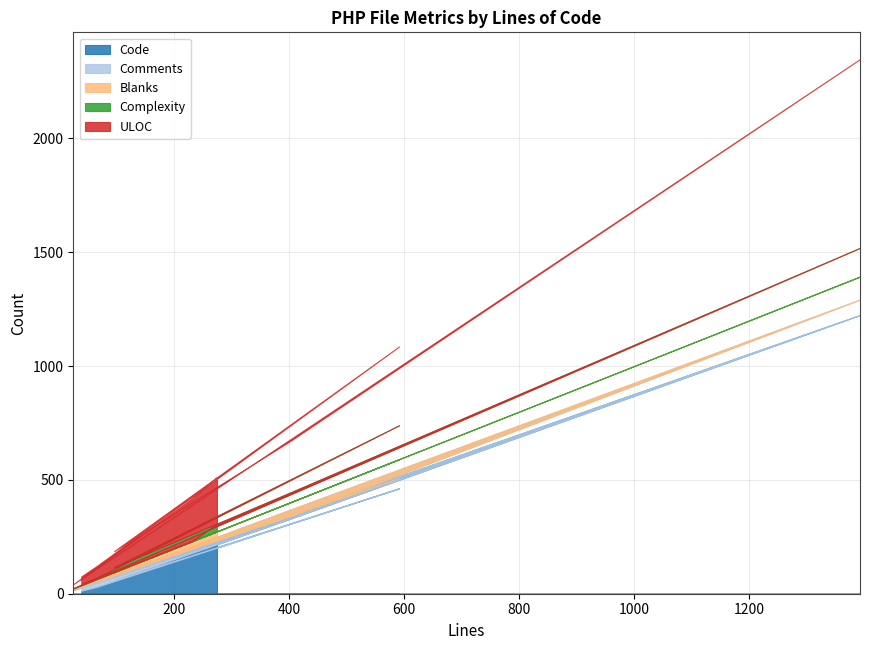

What position from the right is 591?

7